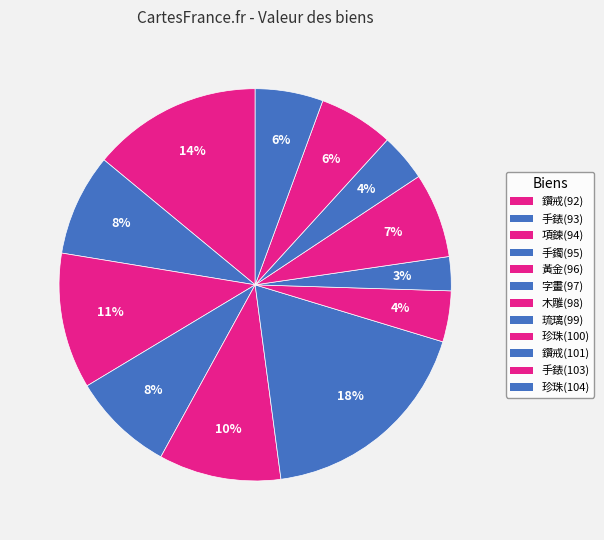

How many slices are in this pie chart?

12